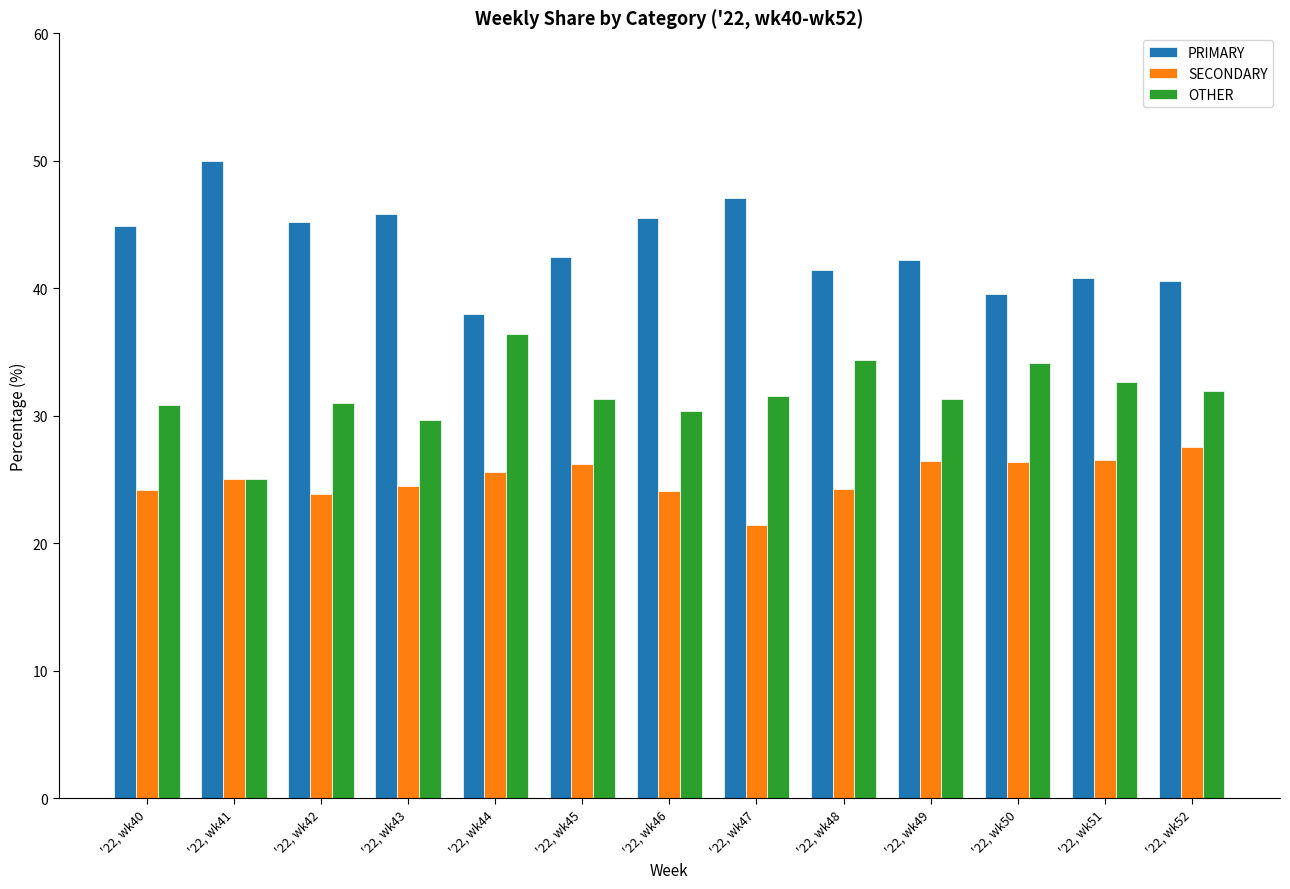

What is the difference between the maximum and minimum values in the OTHER series?

11.4